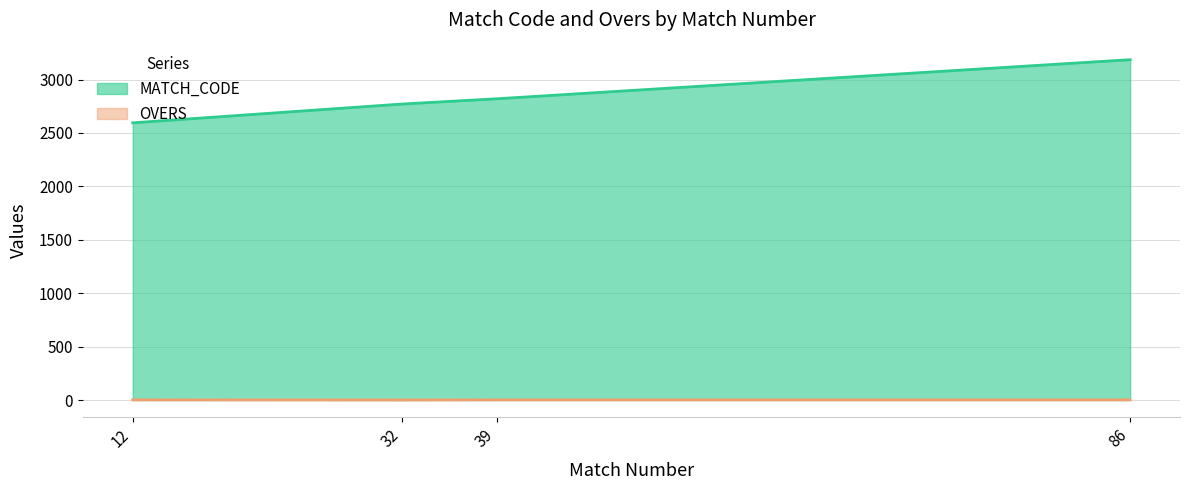

Between 39 and 86, which series saw the biggest shift?

MATCH_CODE